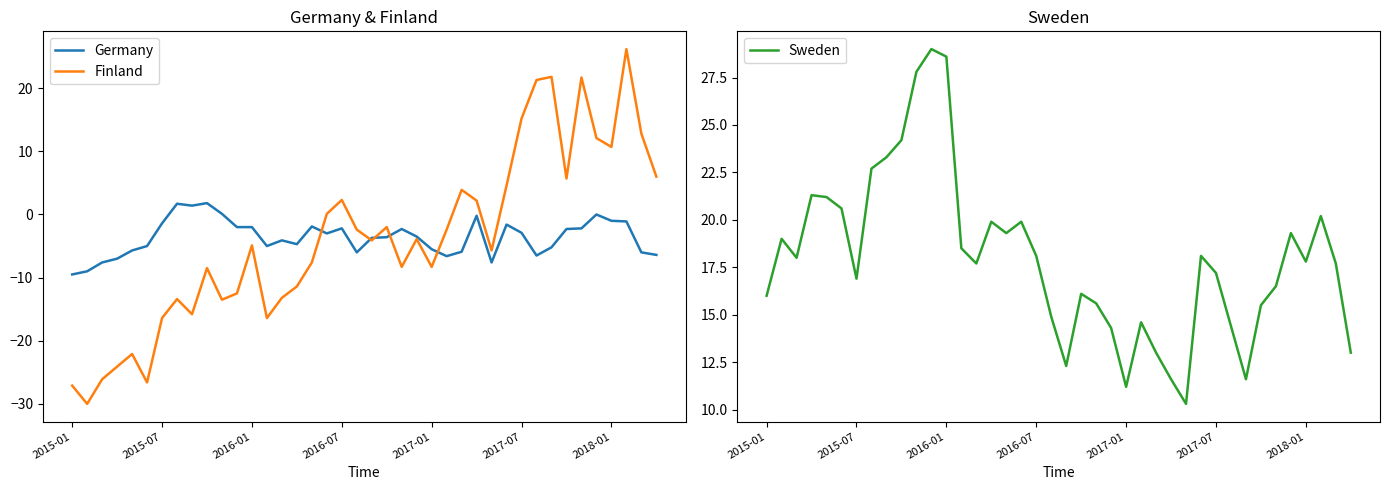

The Sweden series shows 6.8 at 33. True or false?

False